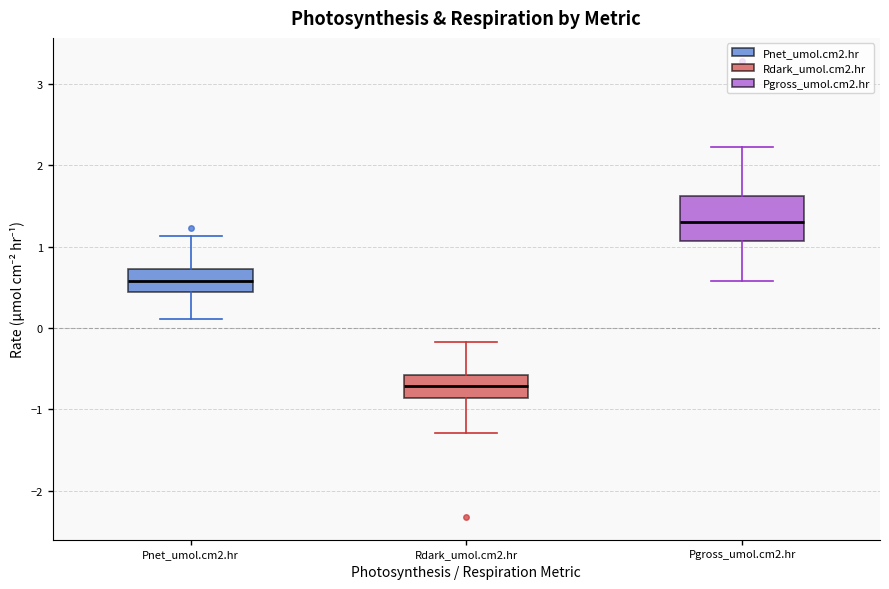

Reading left to right, transcribe this box plot: for each box, give where its median line is, the range the box spans, and where its two whiskers end, as read against the y-axis. The values are not printed on the chart, so give them approximately, as read against the axis.

Pnet_umol.cm2.hr: median 0.6, box 0.4 to 0.7, whiskers 0.1 to 1.1
Rdark_umol.cm2.hr: median -0.7, box -0.9 to -0.6, whiskers -1.3 to -0.2
Pgross_umol.cm2.hr: median 1.3, box 1.1 to 1.6, whiskers 0.6 to 2.2